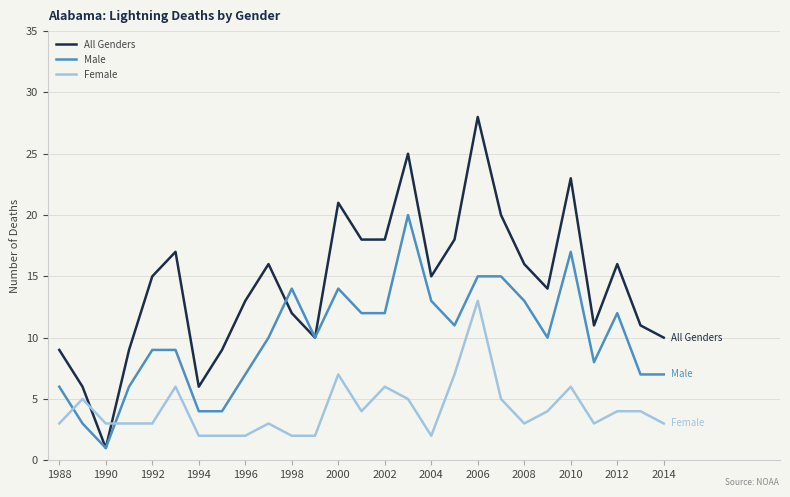

Which series has the widest spread of values?

All Genders